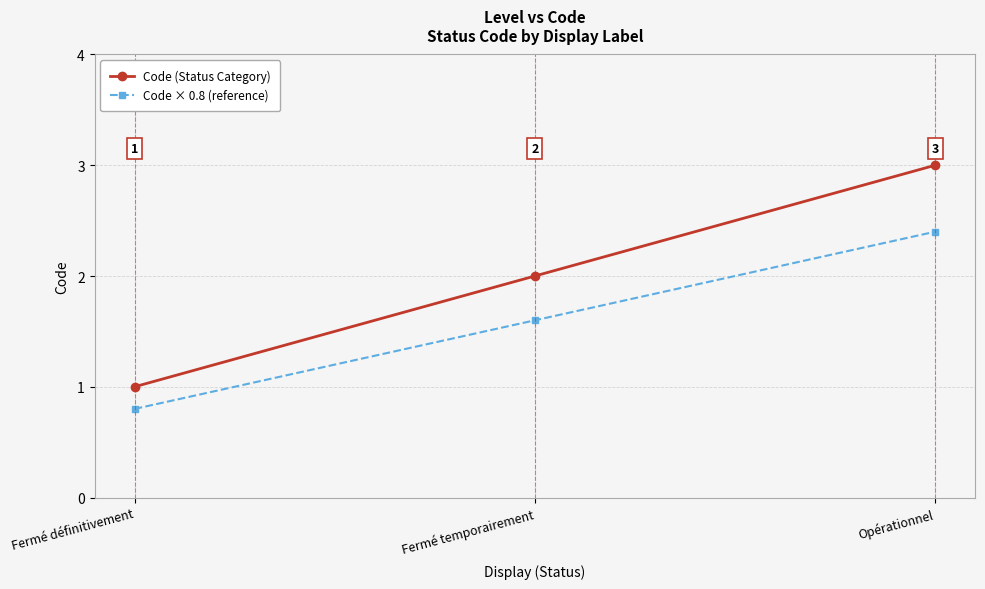

List the labels in order of Code (Status Category) value, largest first.

Opérationnel, Fermé temporairement, Fermé définitivement